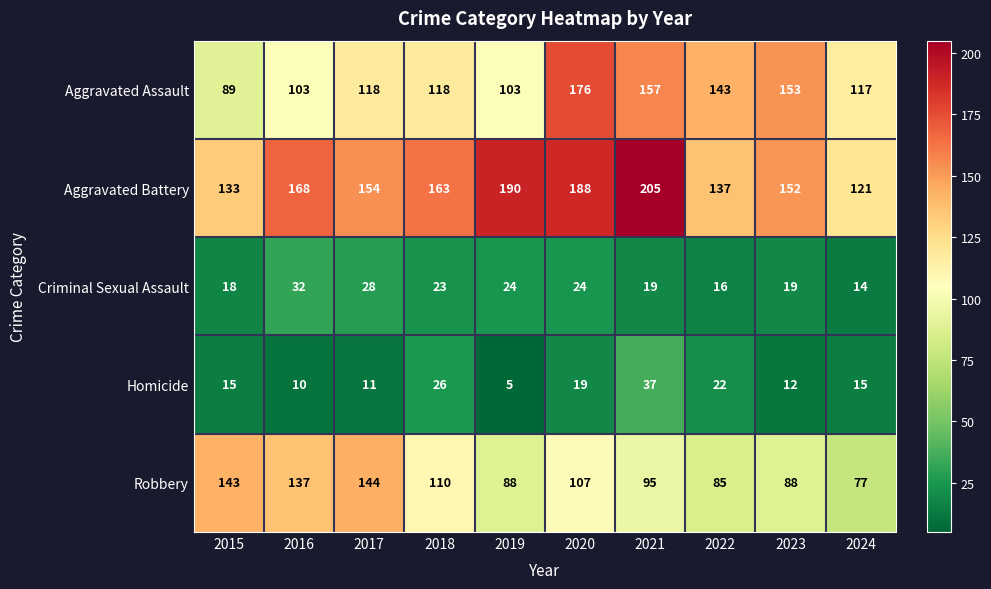

The value of Criminal Sexual Assault at 2015 is 32. True or false?

False